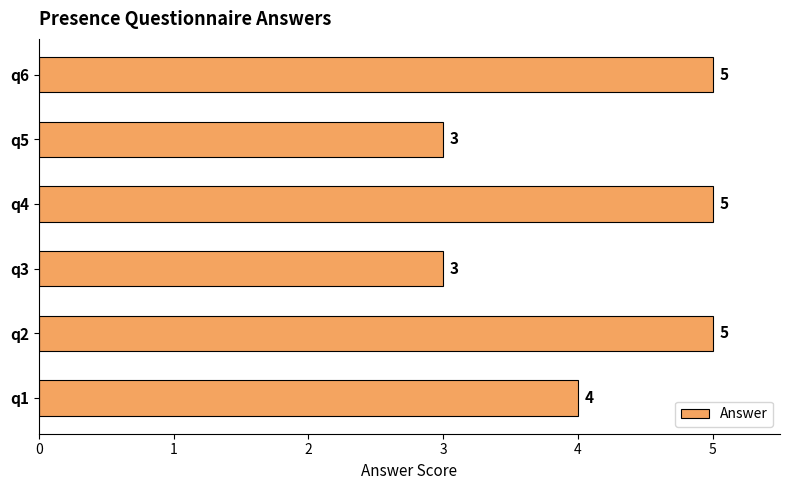

How many values are between 3 and 5?

6